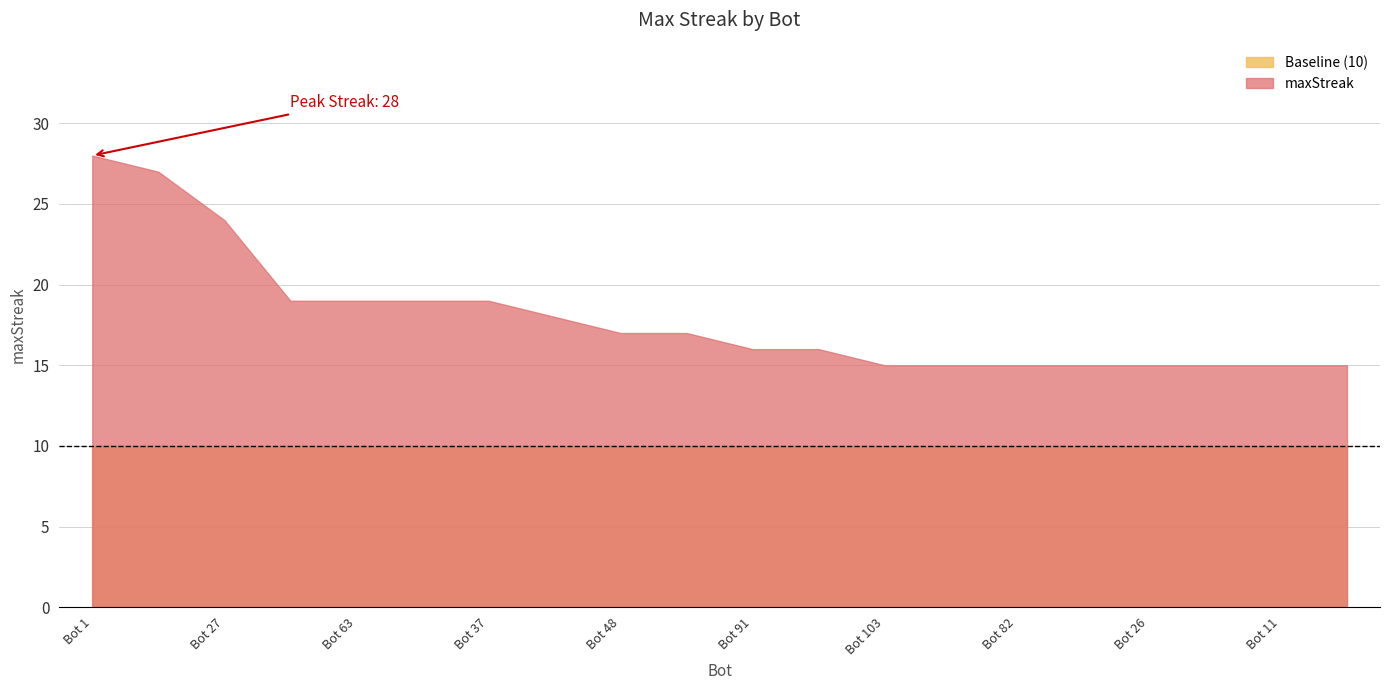

List the labels in order of value, smallest first.

Bot 103, Bot 87, Bot 82, Bot 75, Bot 26, Bot 14, Bot 11, Bot 2, Bot 91, Bot 9, Bot 48, Bot 12, Bot 44, Bot 89, Bot 63, Bot 43, Bot 37, Bot 27, Bot 24, Bot 1